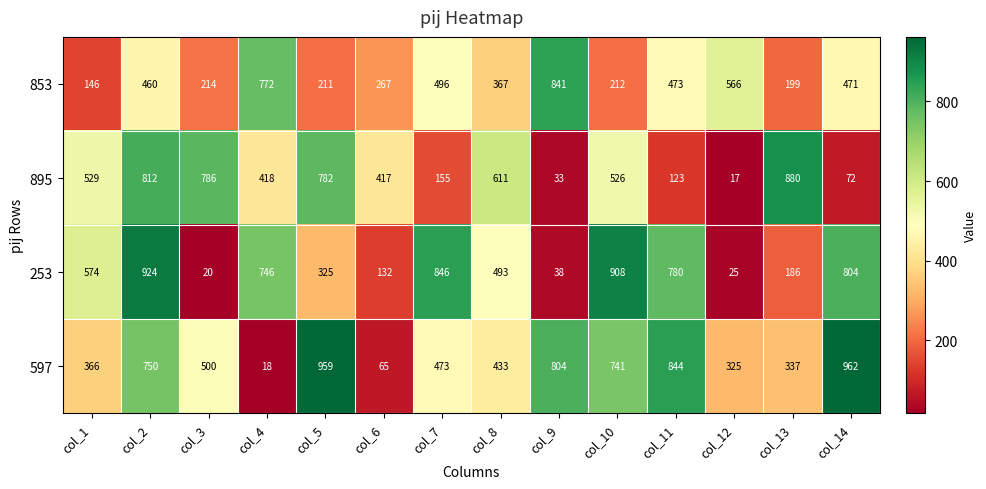

Between col_4 and col_11, which series saw the biggest shift?

597